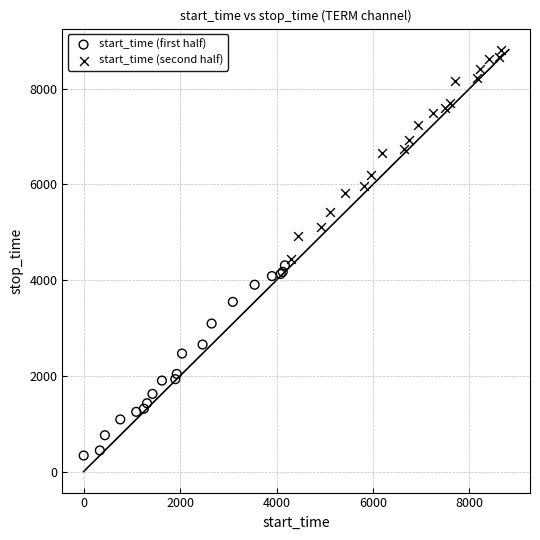

Which series has the largest Y range (max minus min)?

start_time (second half)